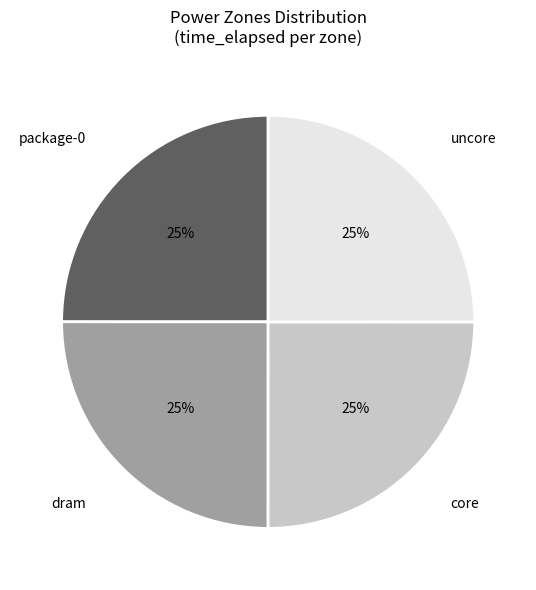

Does any single category account for the majority?

No